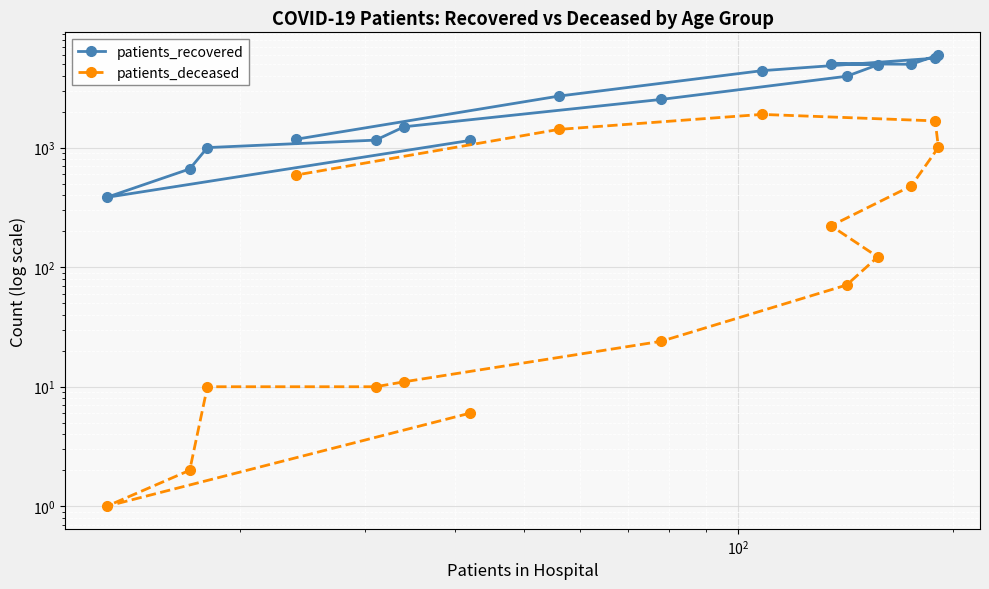

How many data points in patients_recovered are above 2701?

7